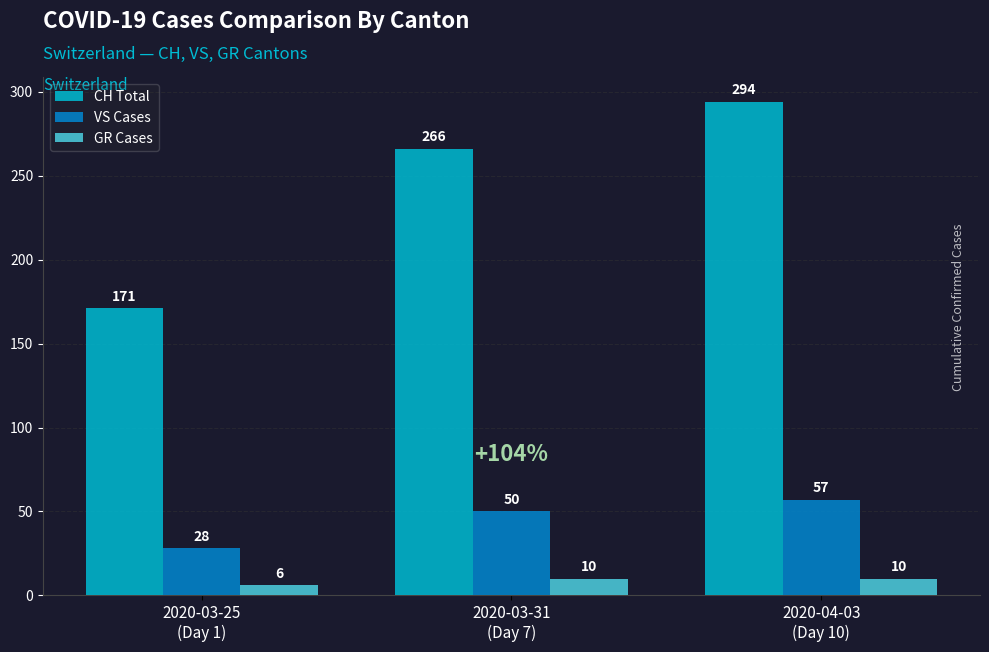

What is the difference between the VS Cases values at 2020-04-03
(Day 10) and 2020-03-31
(Day 7)?

7